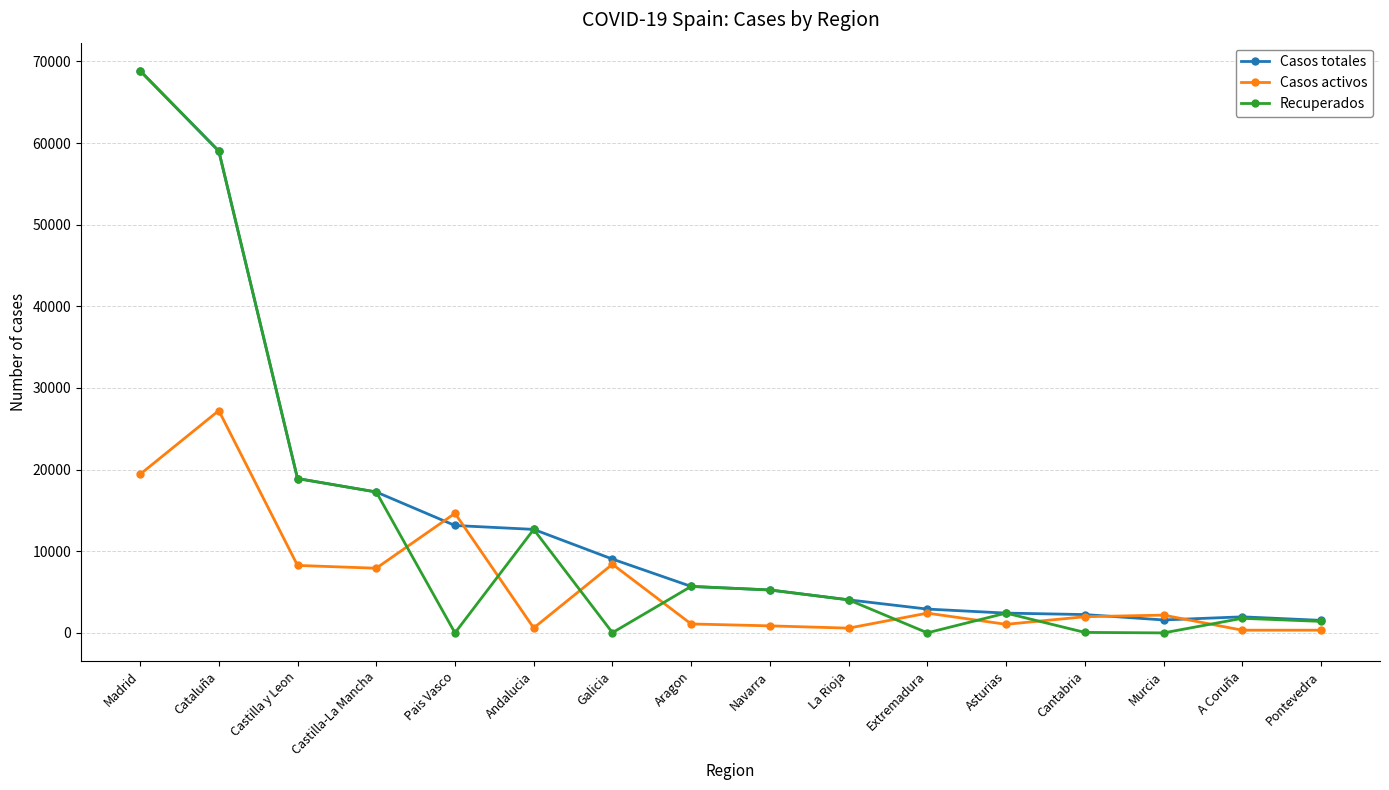

True or false: Recuperados and Casos activos intersect in this chart.

True